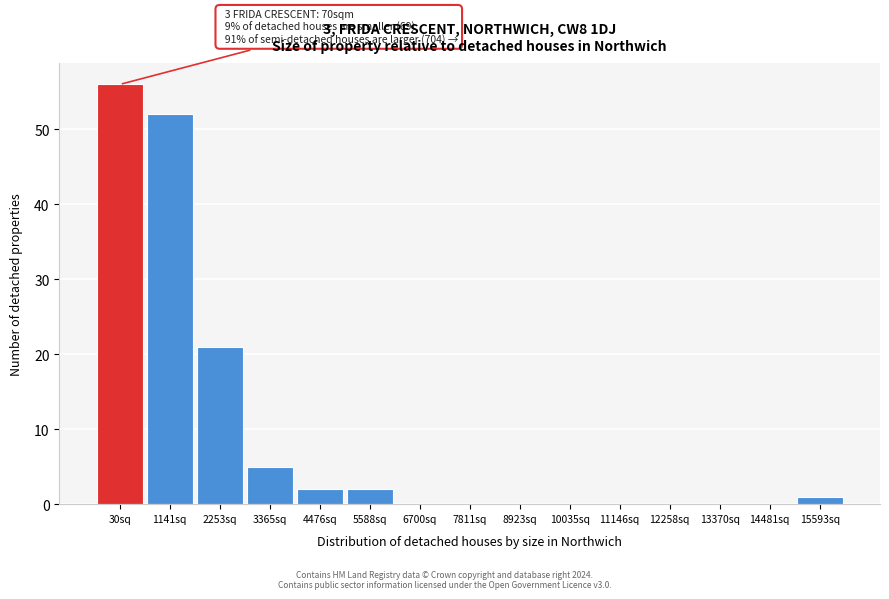

Reading left to right, what are all the values shown in this chart?

30sq=56	1141sq=52	2253sq=21	3365sq=5	4476sq=2	5588sq=2	6700sq=0	7811sq=0	8923sq=0	10035sq=0	11146sq=0	12258sq=0	13370sq=0	14481sq=0	15593sq=1